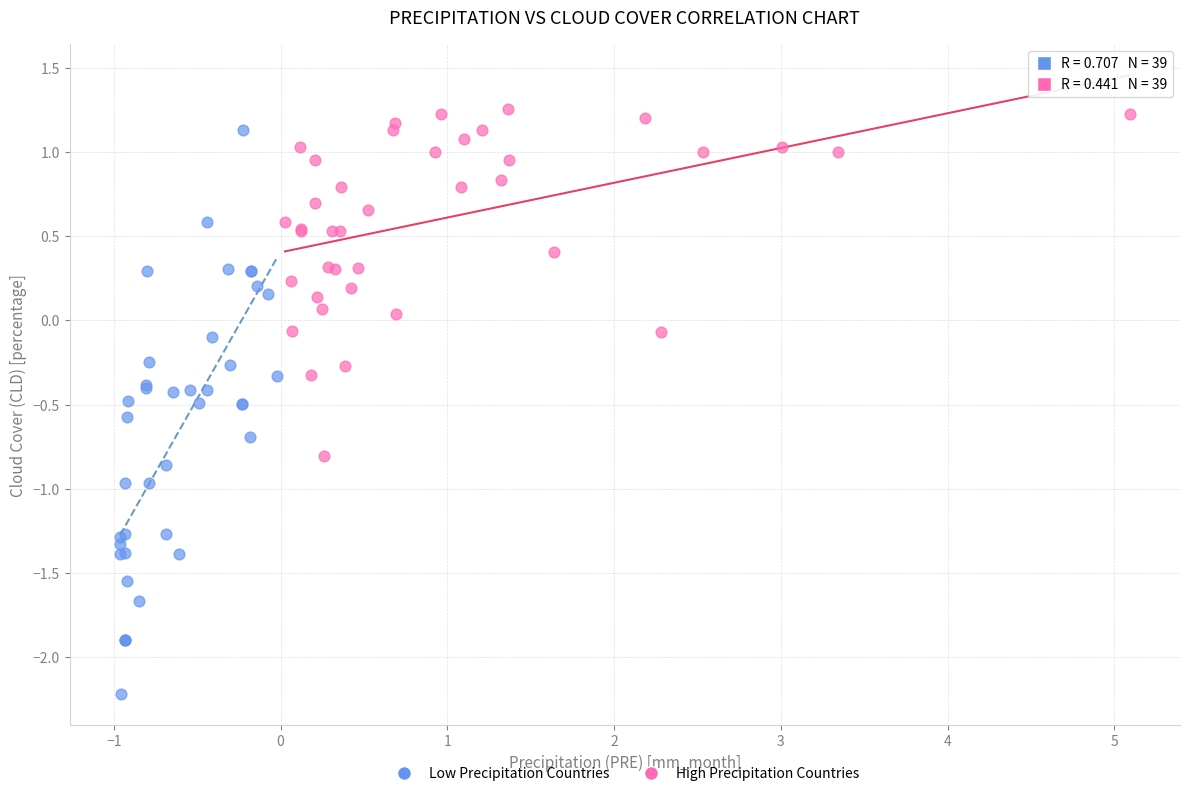

What are all the series names shown in the legend?

Low Precipitation Countries, High Precipitation Countries